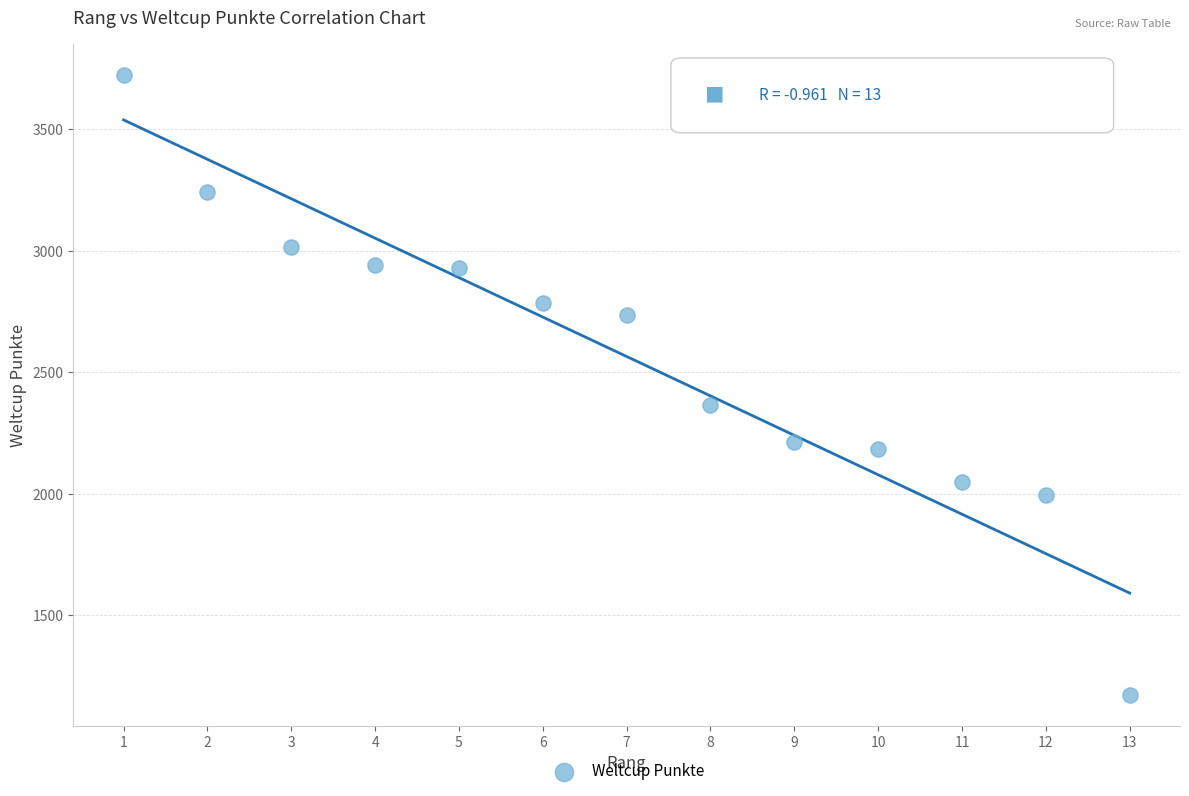

What is the range of X values (max minus min)?

12